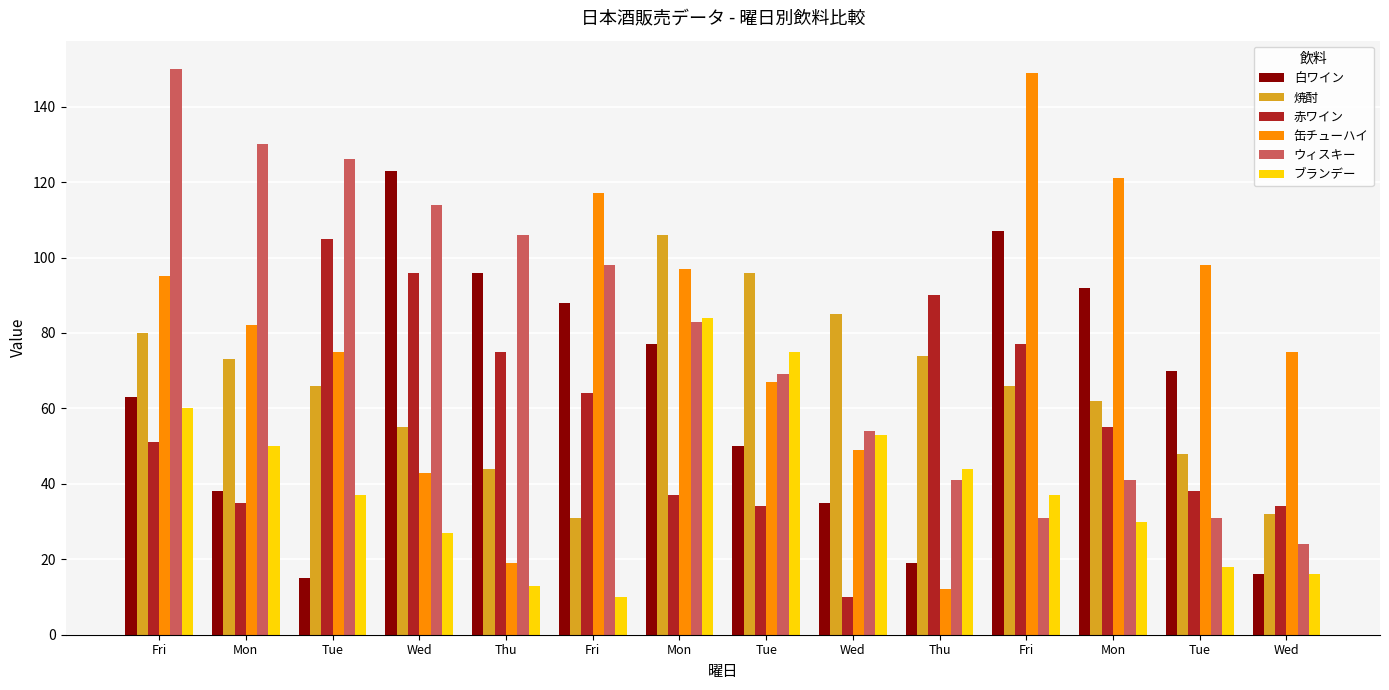

Does the chart contain any negative values?

No